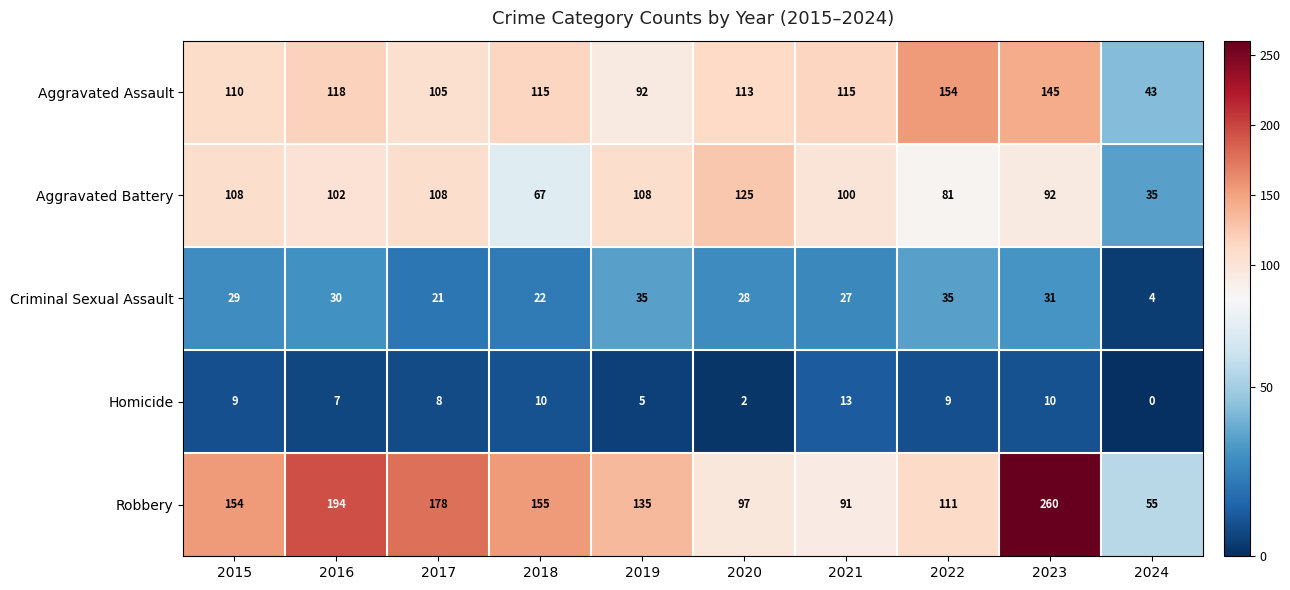

What is the difference between the highest and lowest values at 2016?

187